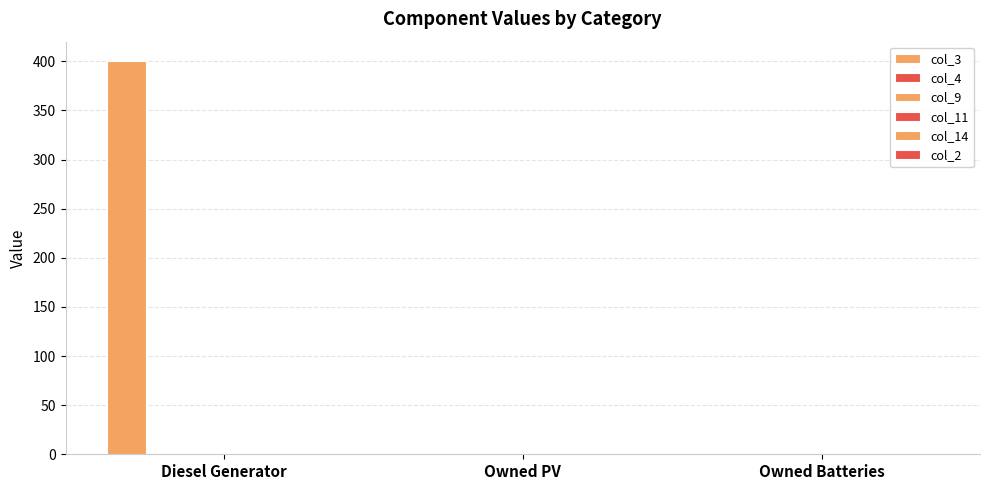

Reading left to right, list all the values displayed in this chart.

col_3: 400	0	0
col_4: 0	0	0
col_9: 0	0	0
col_11: 0	0	0
col_14: 0	0	0
col_2: 0	0	0